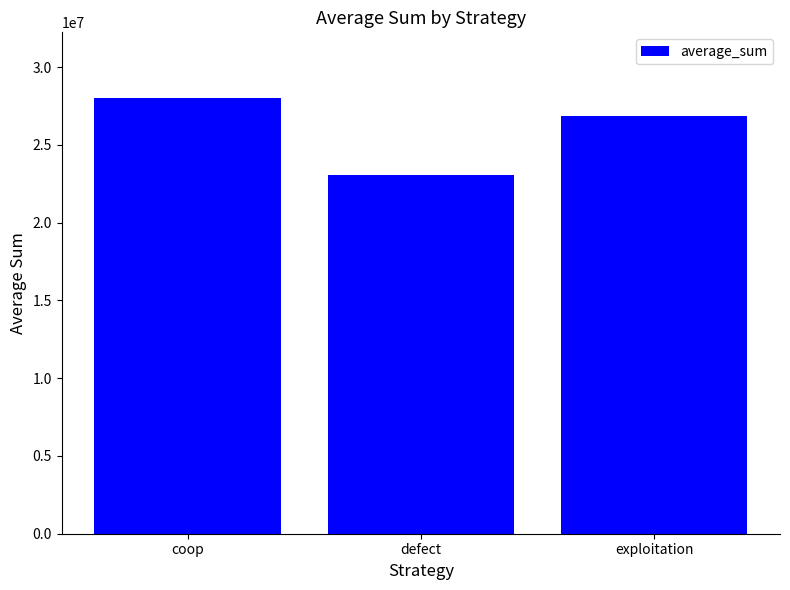

At which label is the value closest to 25559646?

exploitation